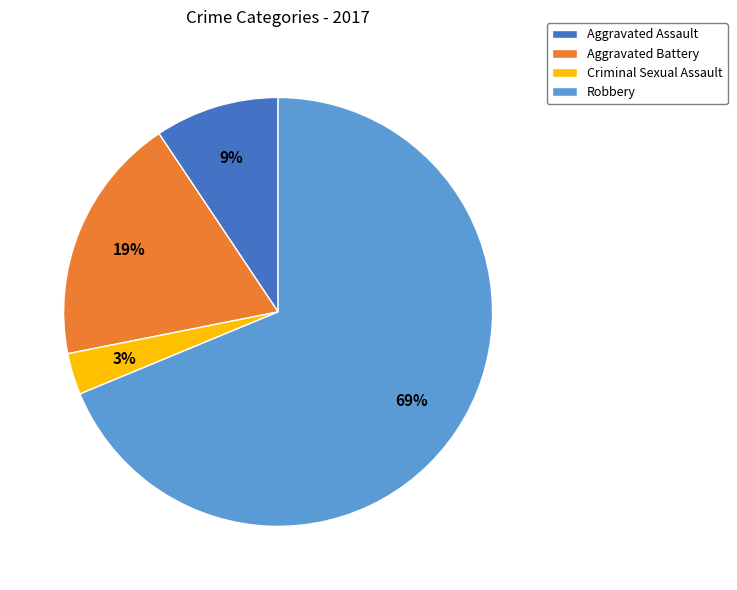

Is it true that Criminal Sexual Assault is 18% of the pie?

False